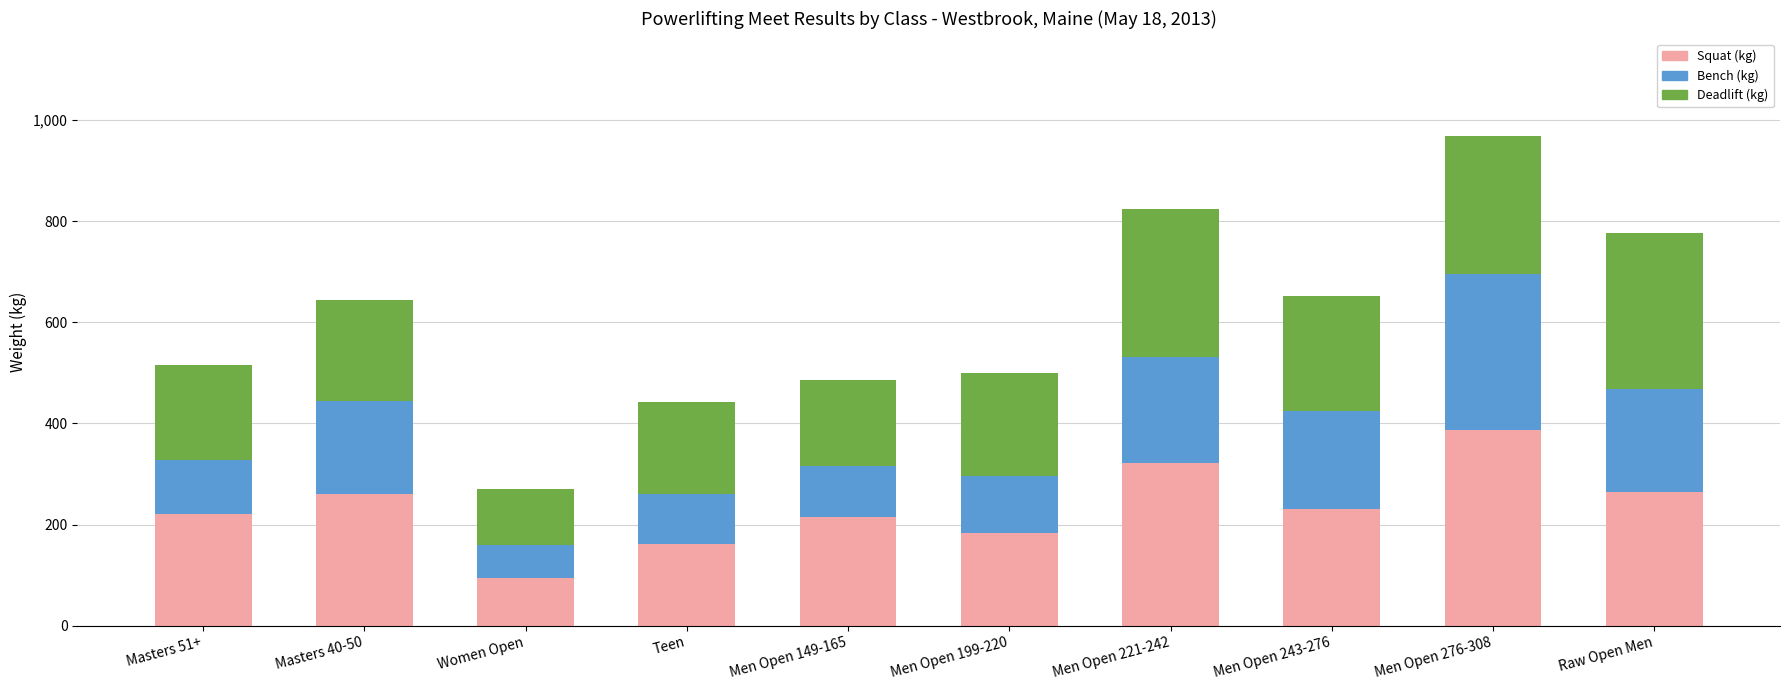

Is it true that Squat (kg) equals 80.6 at Teen?

False